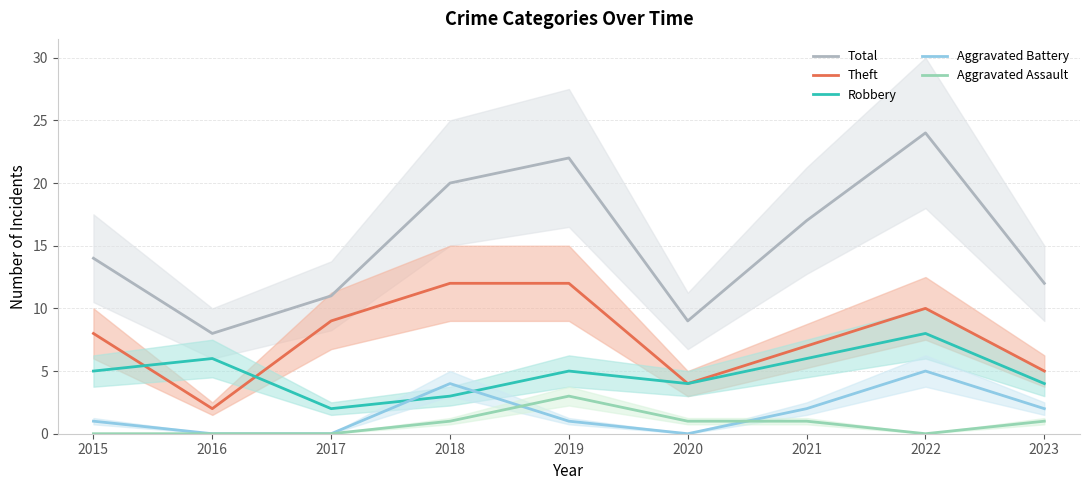

Which has a higher value, 2021 or 2022?

2022